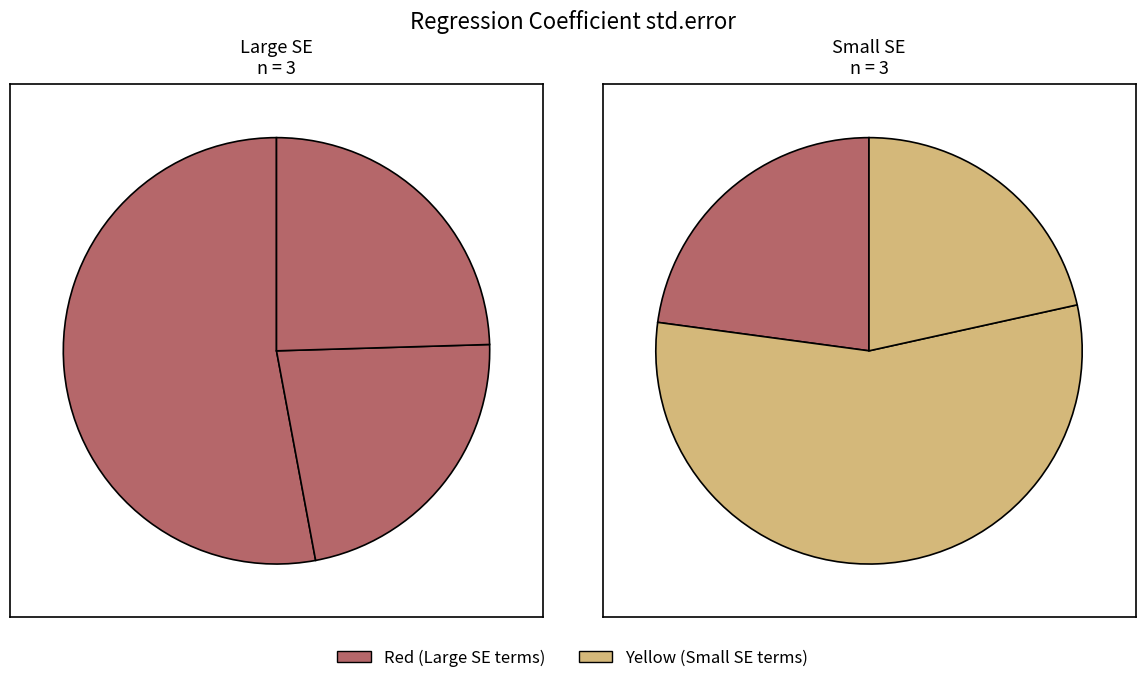

Count the number of slices in the pie.

6